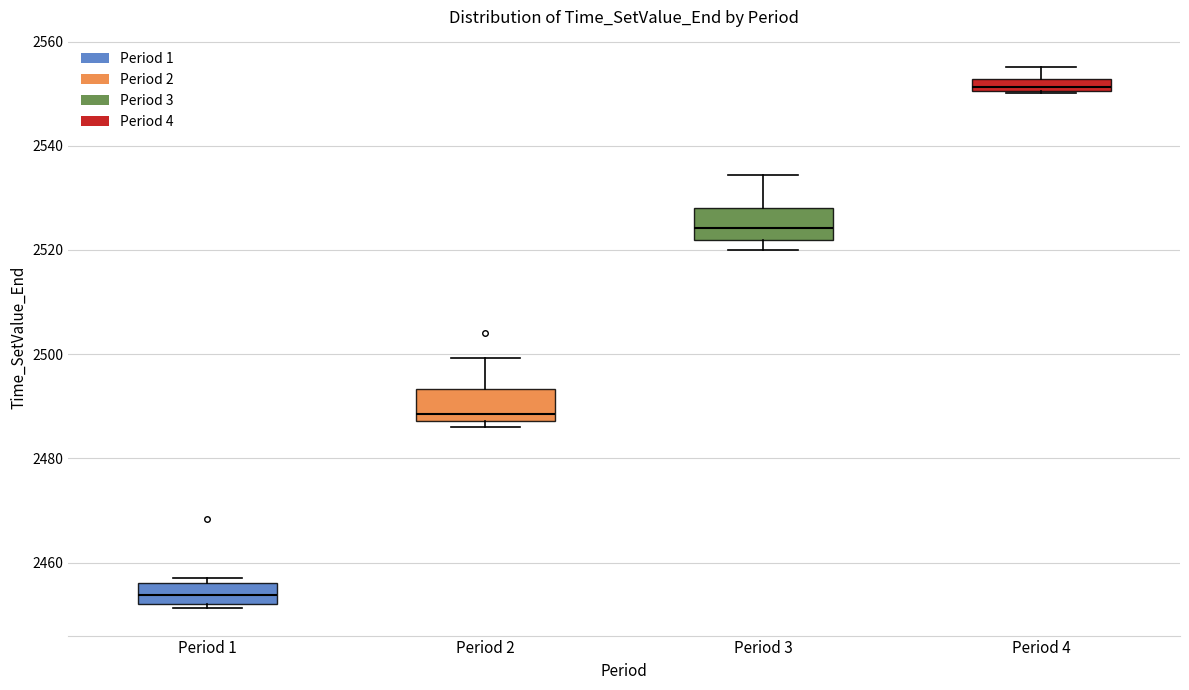

Which box has the highest median line?

Period 4